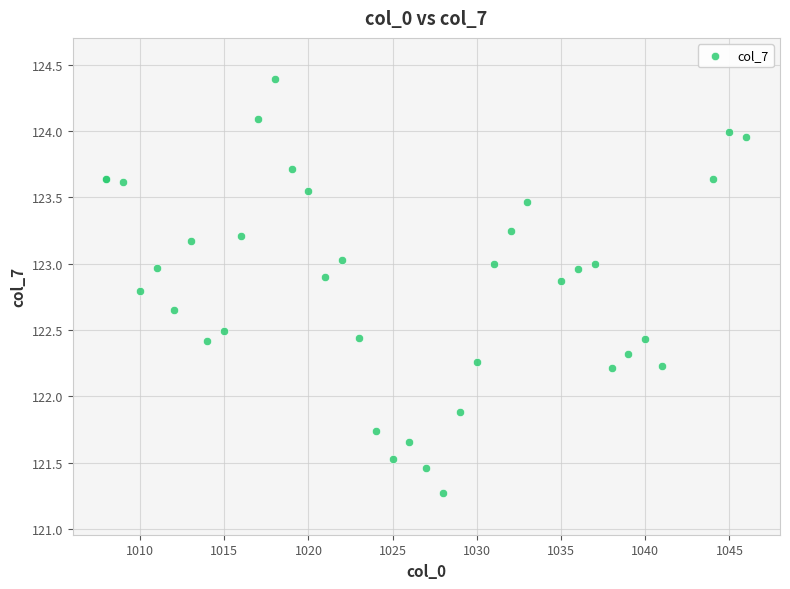

What Y value in the scatter plot is closest to 122?

121.9